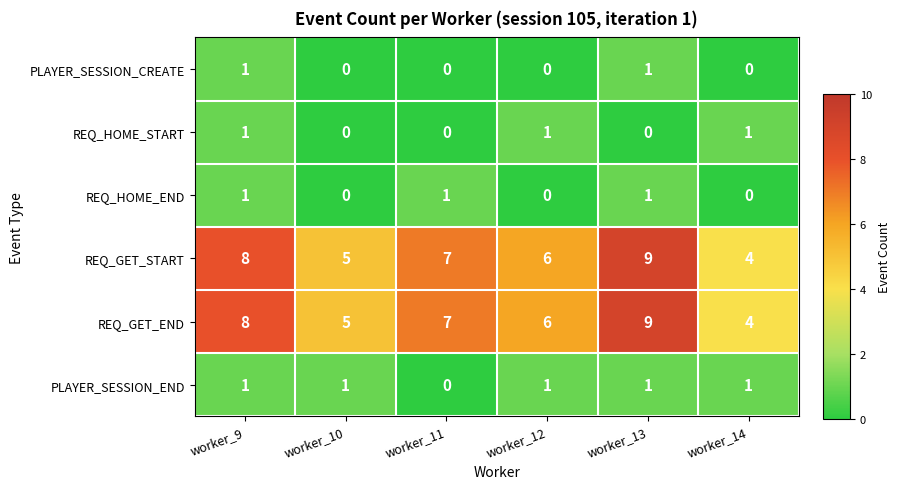

What is the sum of all REQ_GET_END values?

39